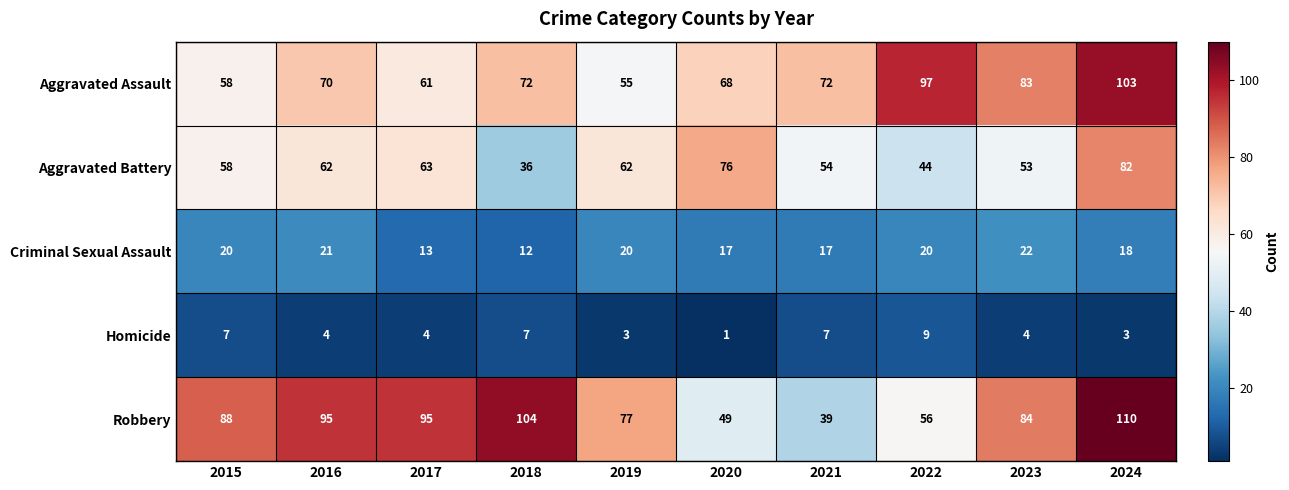

What is the total value across all series at 2020?

211